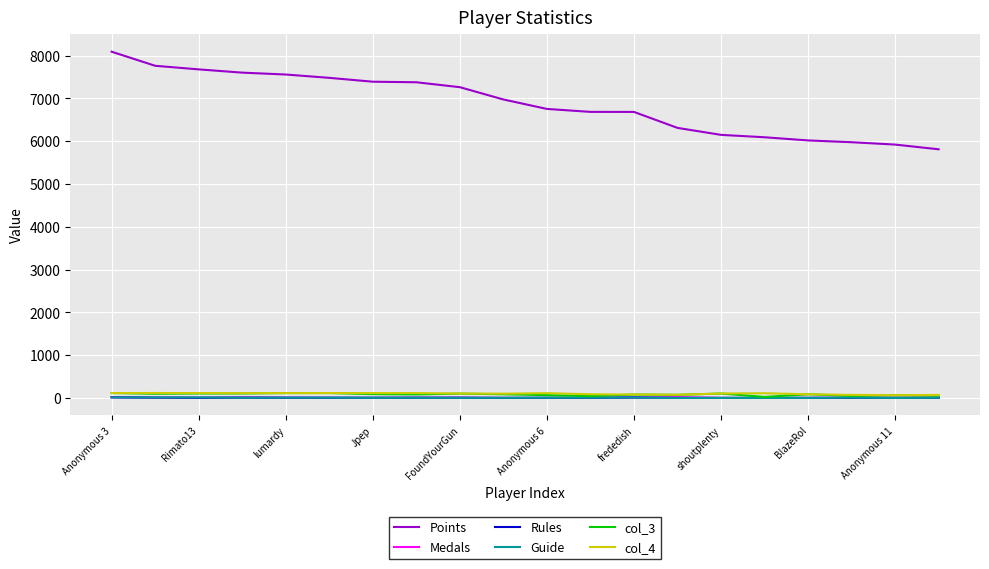

How many categories are shown in the chart?

20